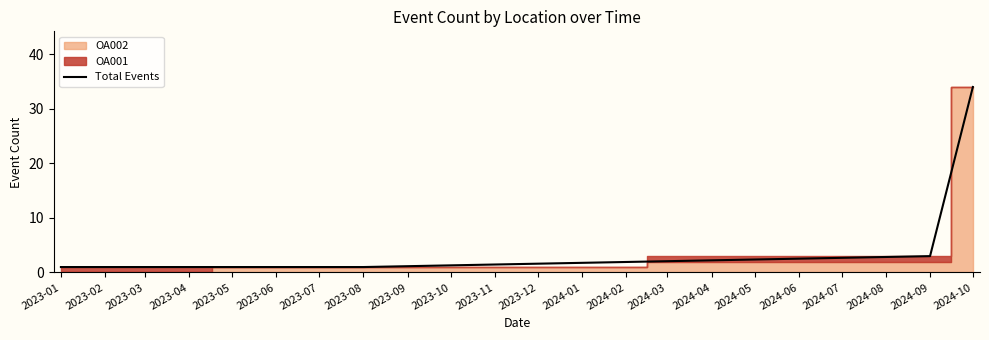

True or false: Total Events has more than 2 points higher than both neighbors.

False